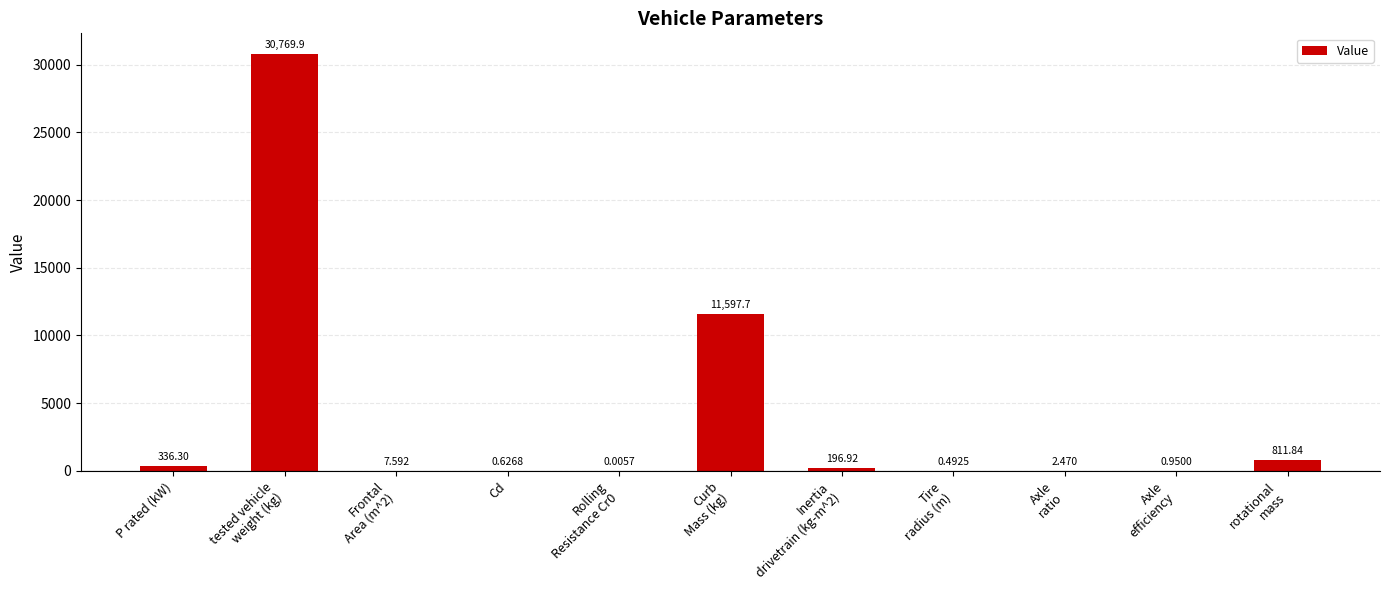

Where does the data first go above 7?

P rated (kW)